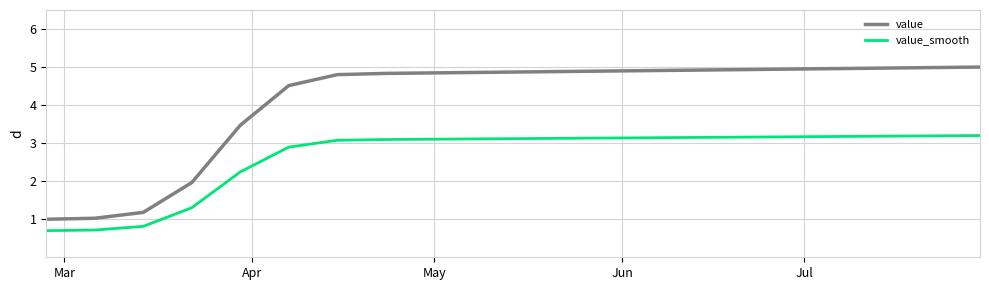

True or false: value and value_smooth cross at least once.

False